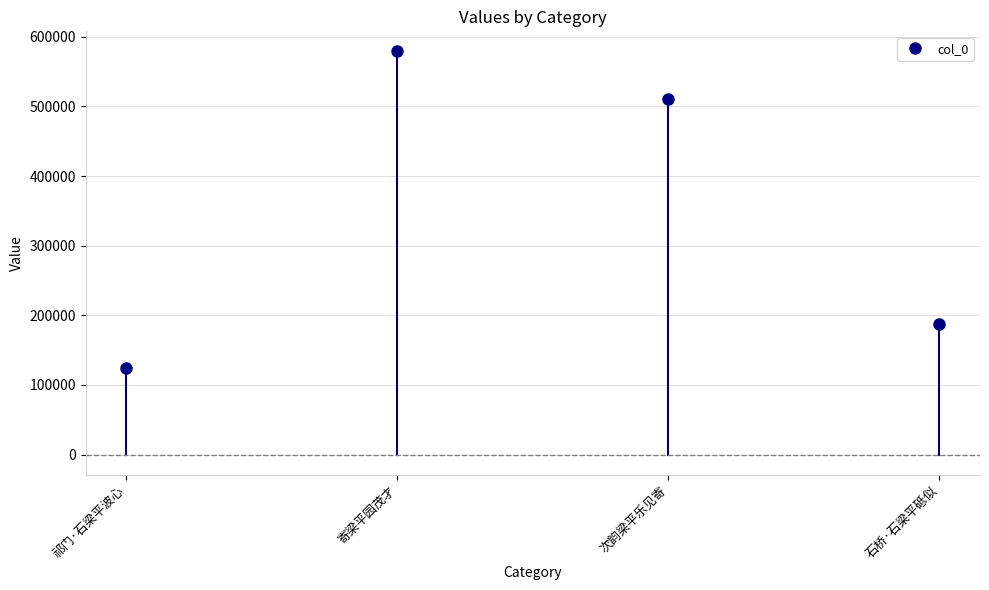

Is this an area chart (filled region under the line)?

No